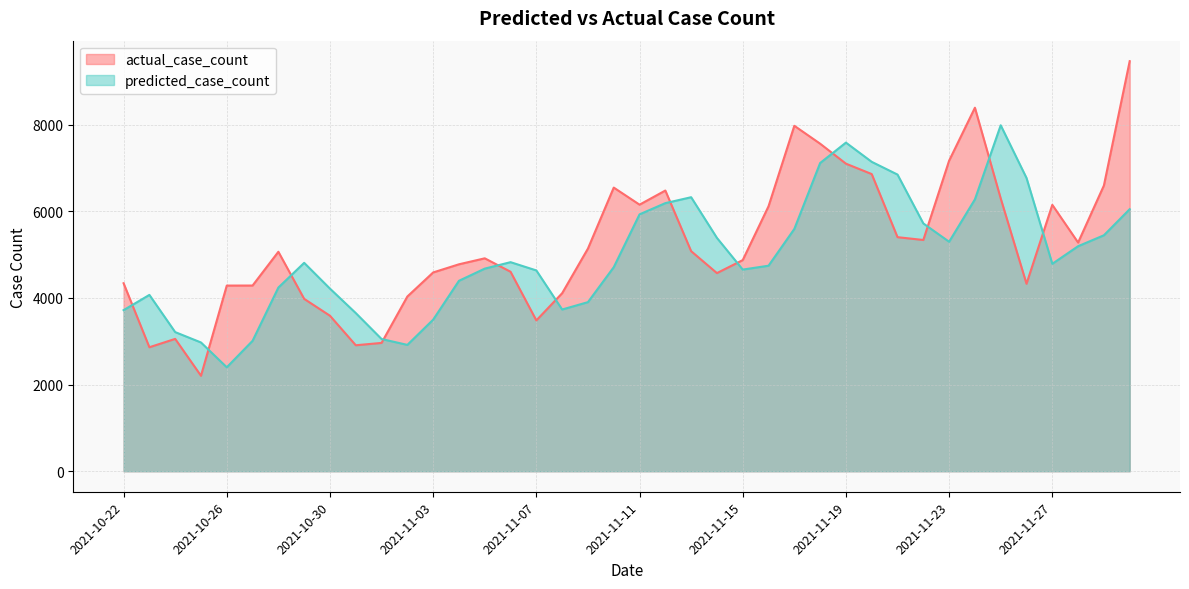

What are all the series names shown in the legend?

actual_case_count, predicted_case_count